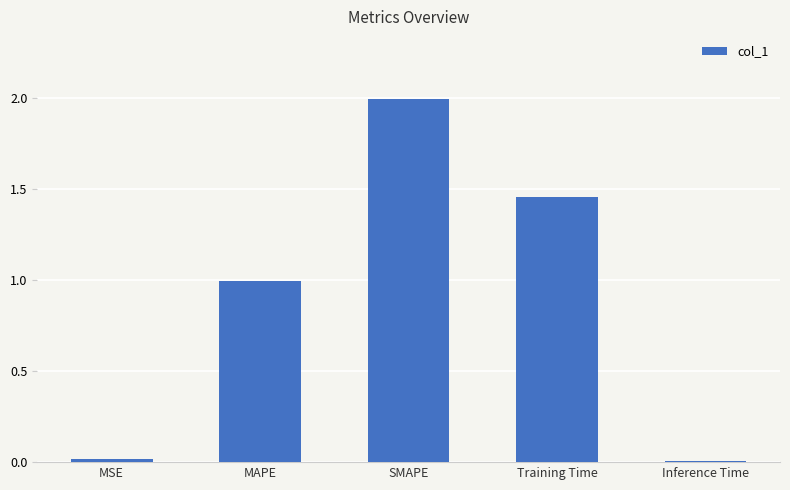

Which label corresponds to the largest value in the chart?

SMAPE